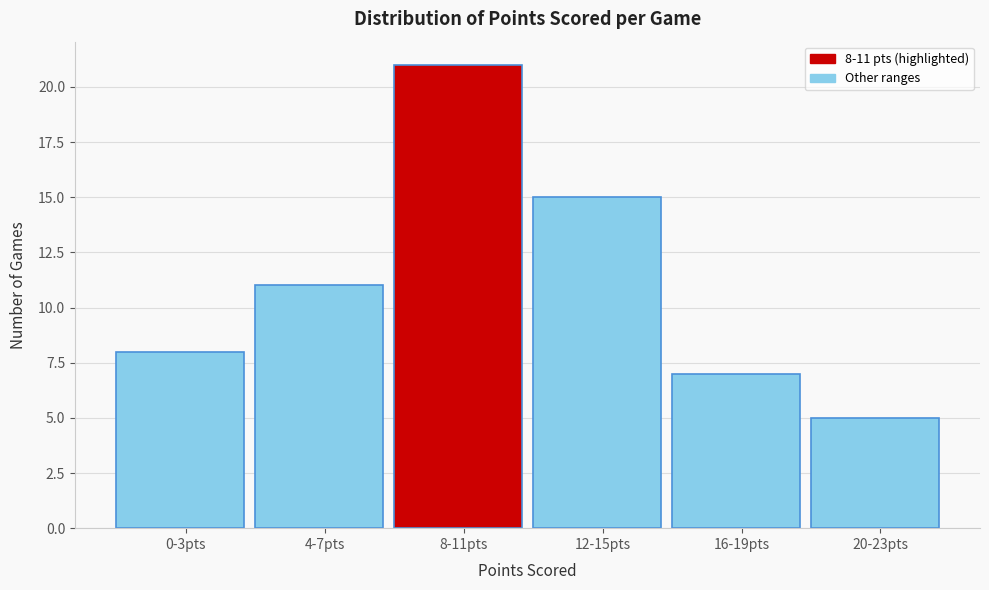

Reading left to right, what are all the values shown in this chart?

0-3pts=8	4-7pts=11	8-11pts=21	12-15pts=15	16-19pts=7	20-23pts=5